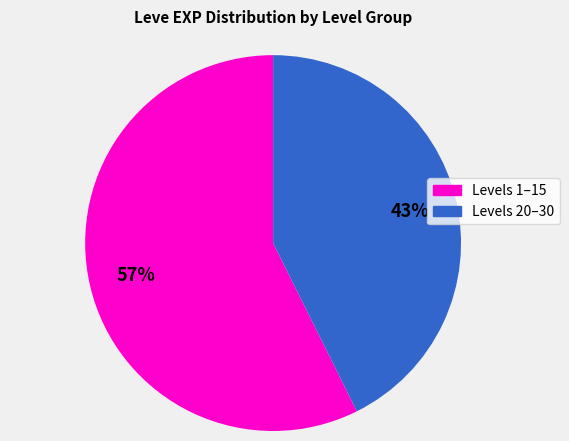

Does any single category account for the majority?

Yes